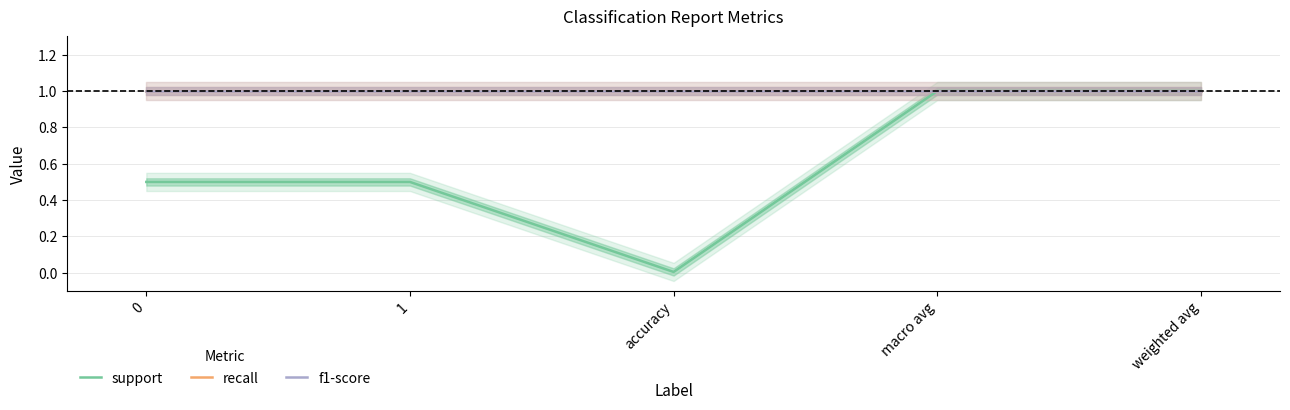

What are all the series names shown in the legend?

support, recall, f1-score